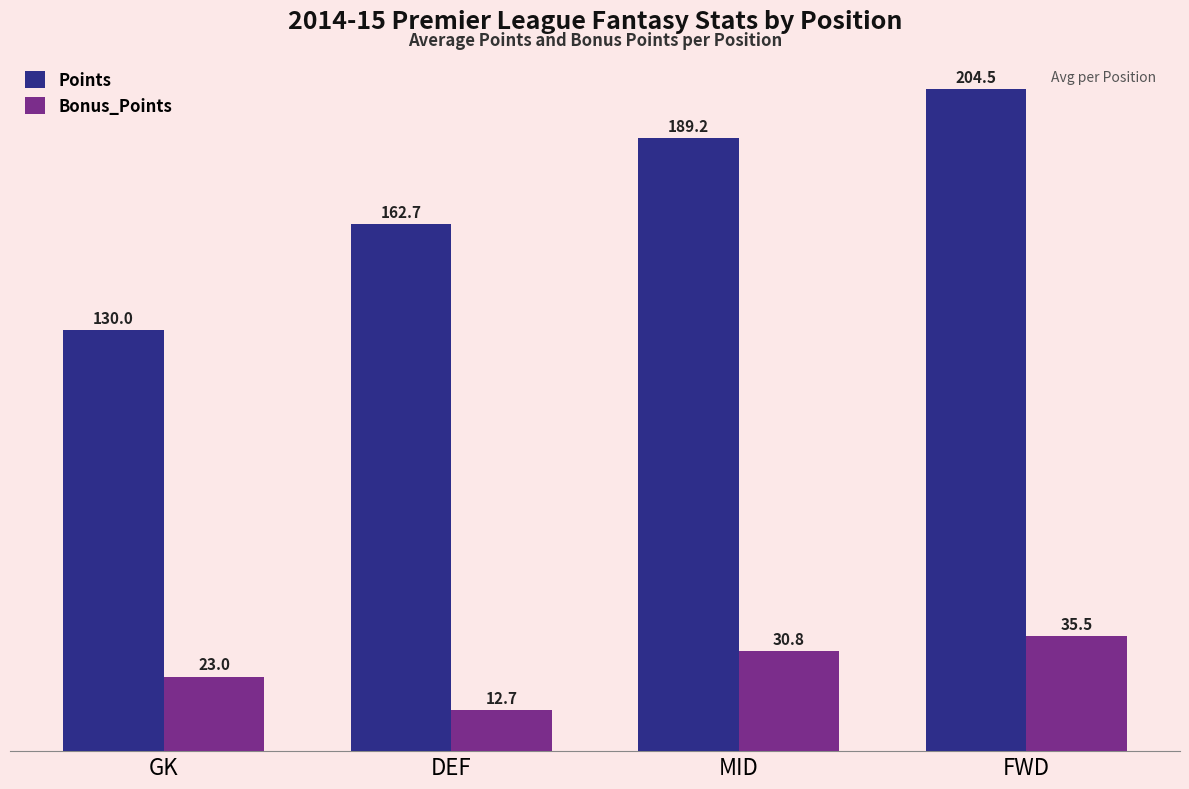

What is the label of the 1st bar from the right?

FWD